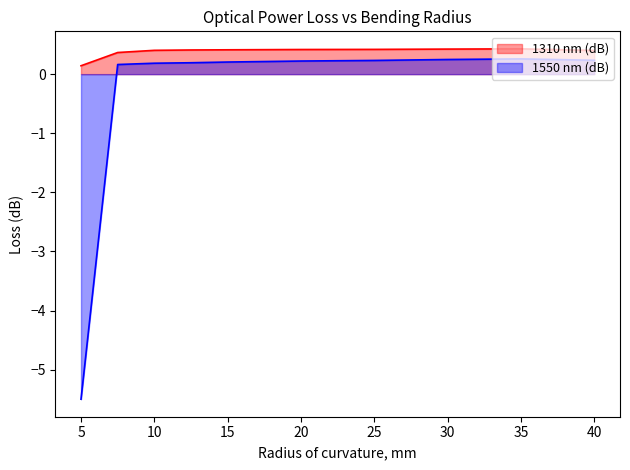

Which series has the widest spread of values?

1550 nm (dB)